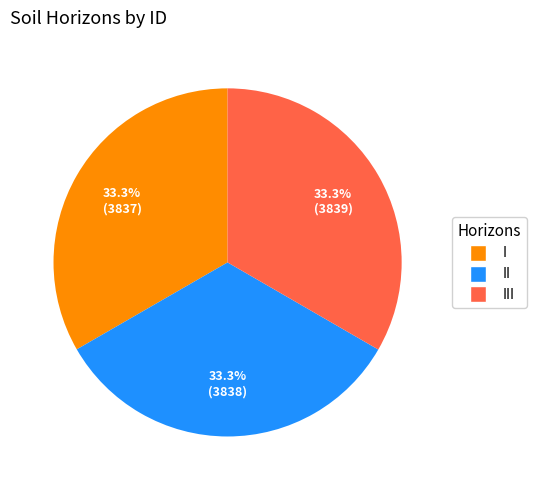

Count the number of slices in the pie.

3